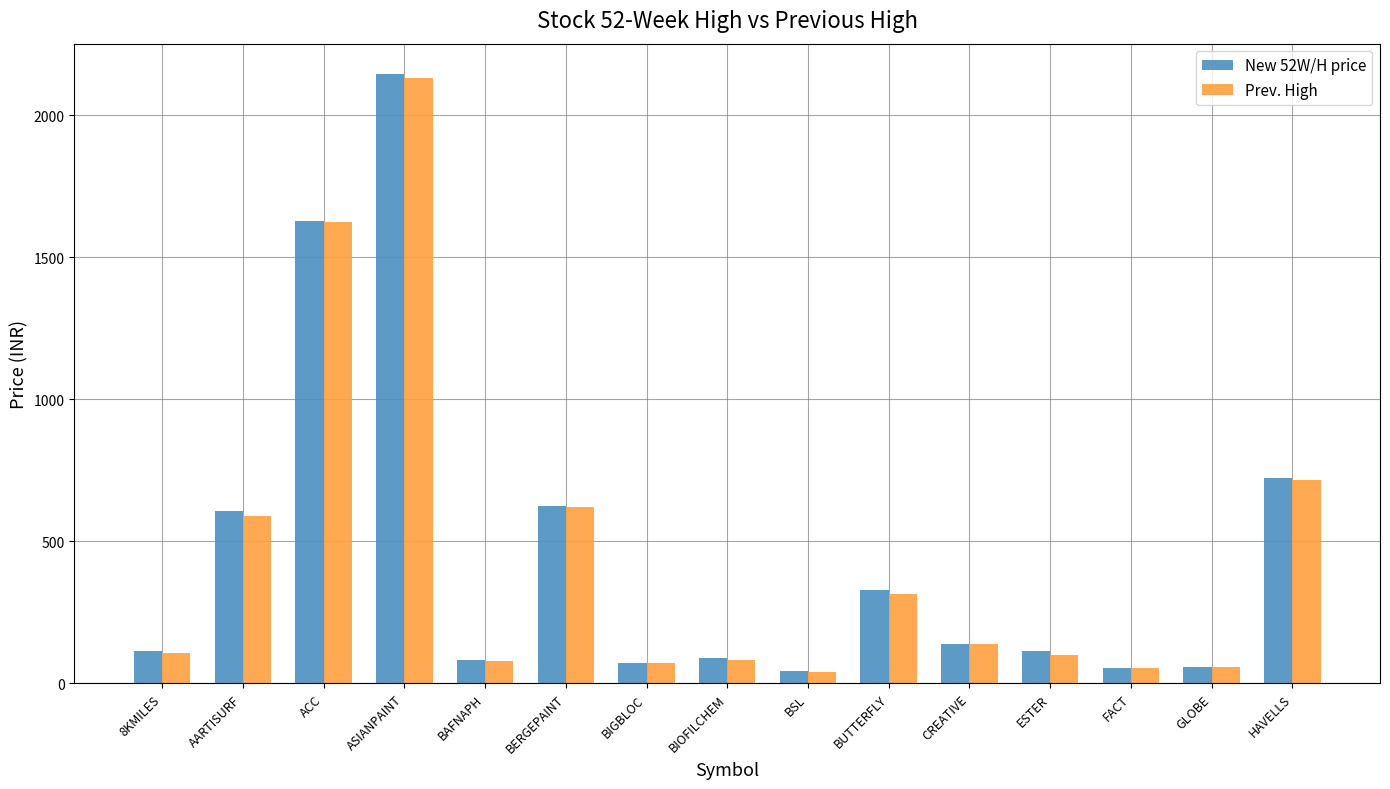

At which label does New 52W/H price first exceed 114?

AARTISURF